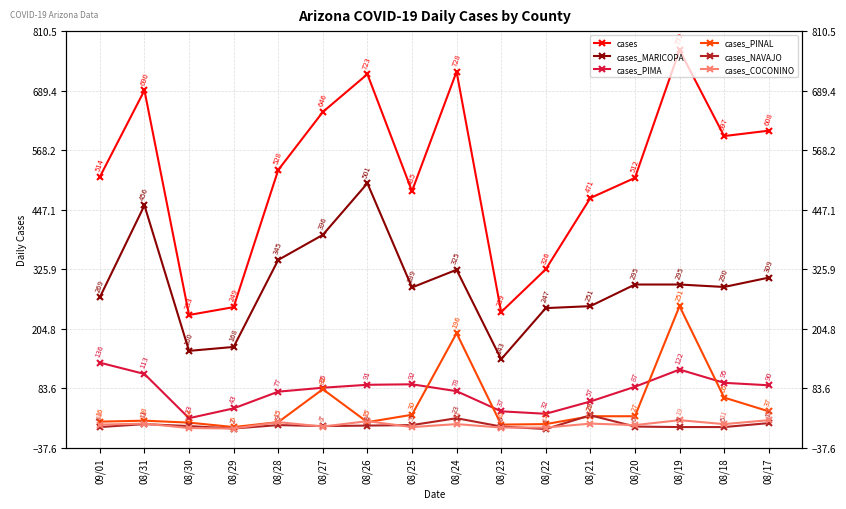

Is this an area chart (filled region under the line)?

No